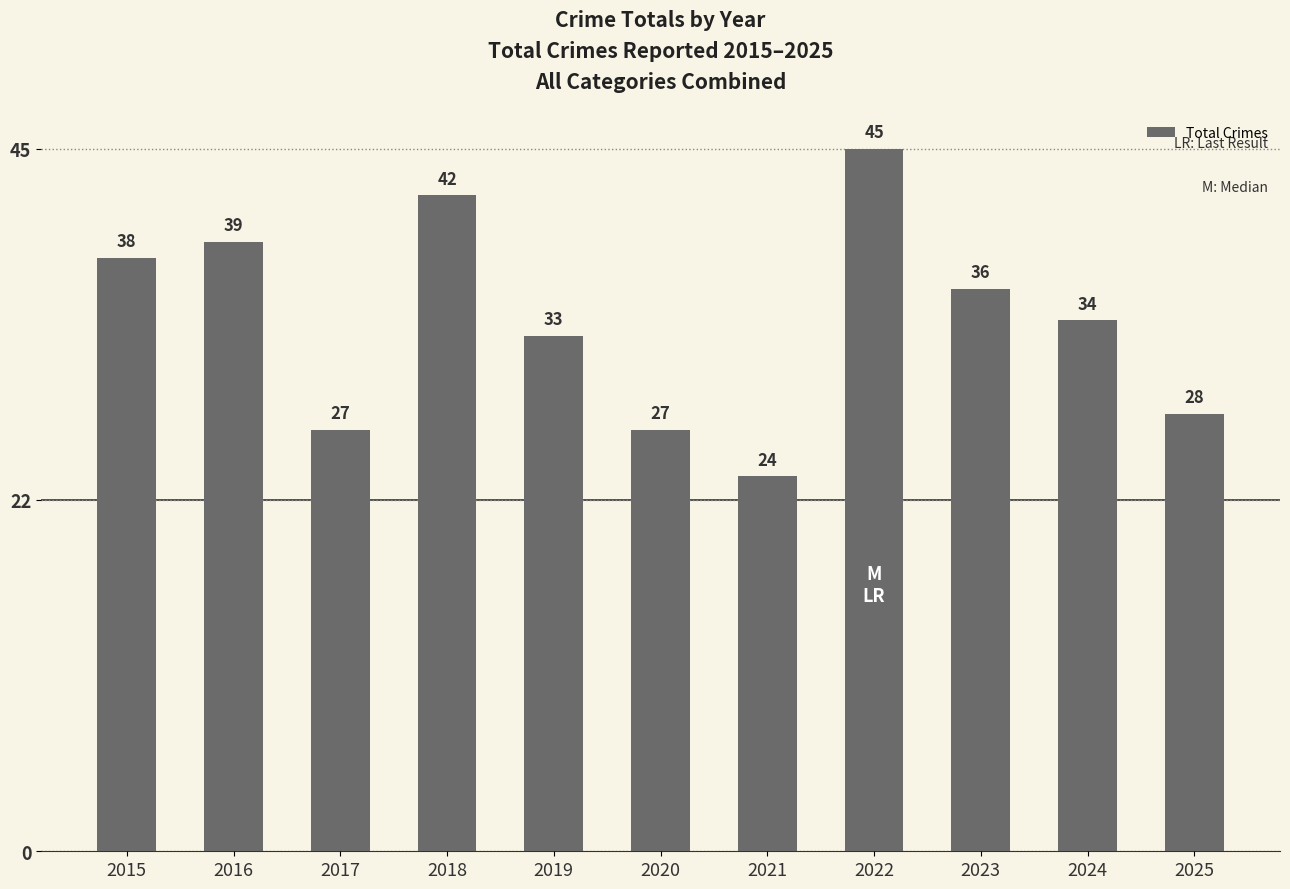

Is it true that the value at 2016 is 56?

False